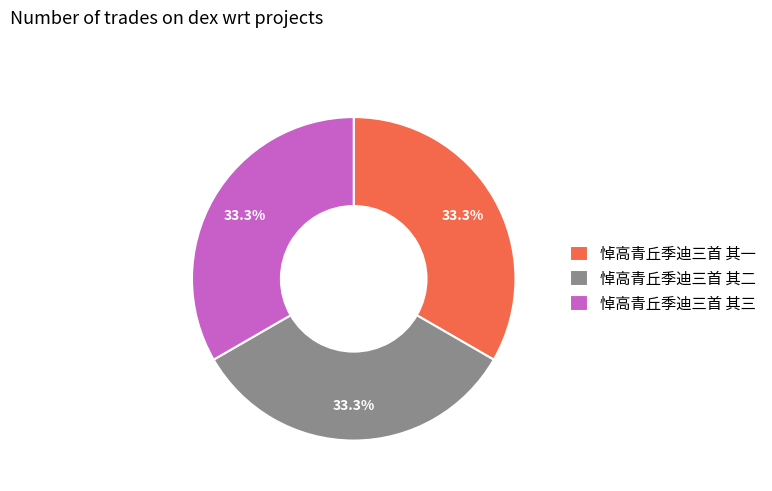

Is 悼高青丘季迪三首 其一 the majority of the pie?

No